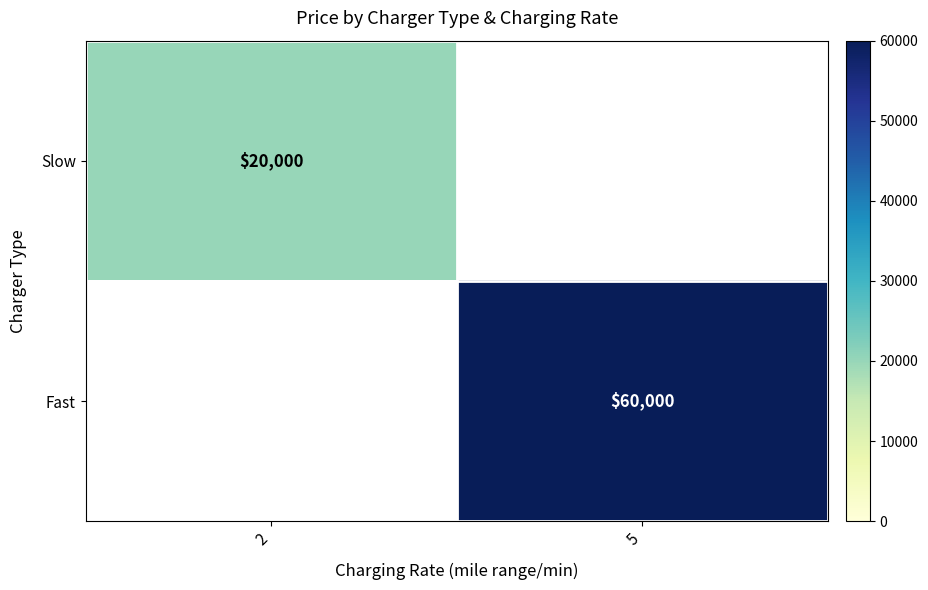

The Fast series shows 60000 at 5. True or false?

True